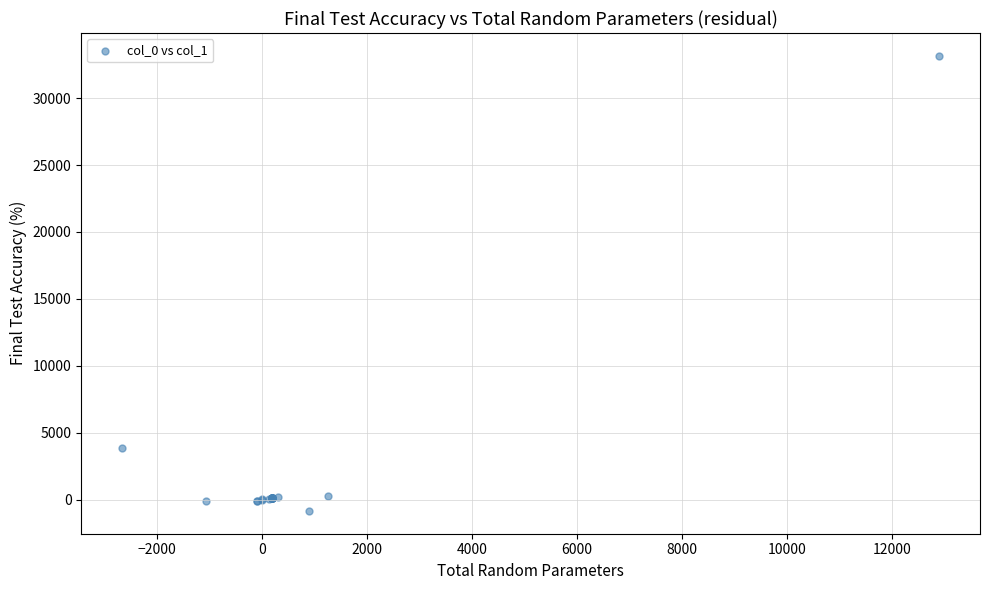

What Y value in the scatter plot is closest to 16155?

3841.6